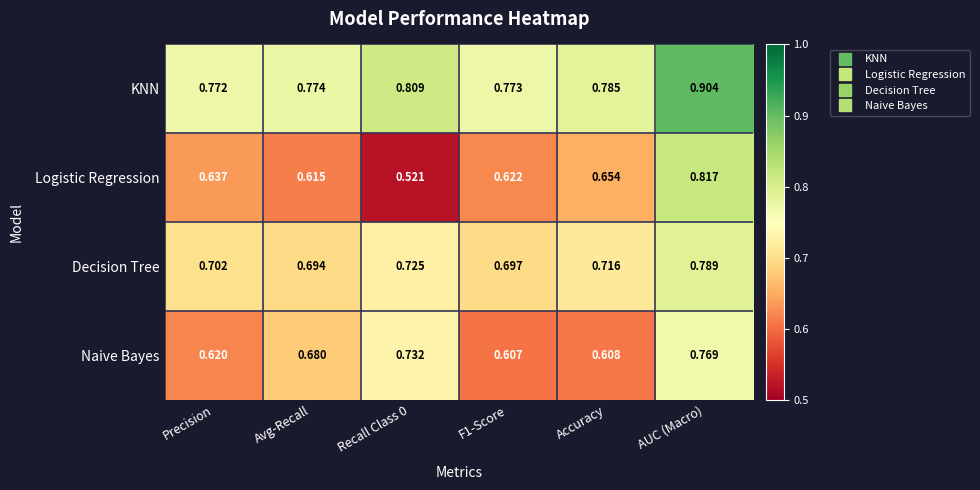

Which series has the largest total across all categories?

KNN